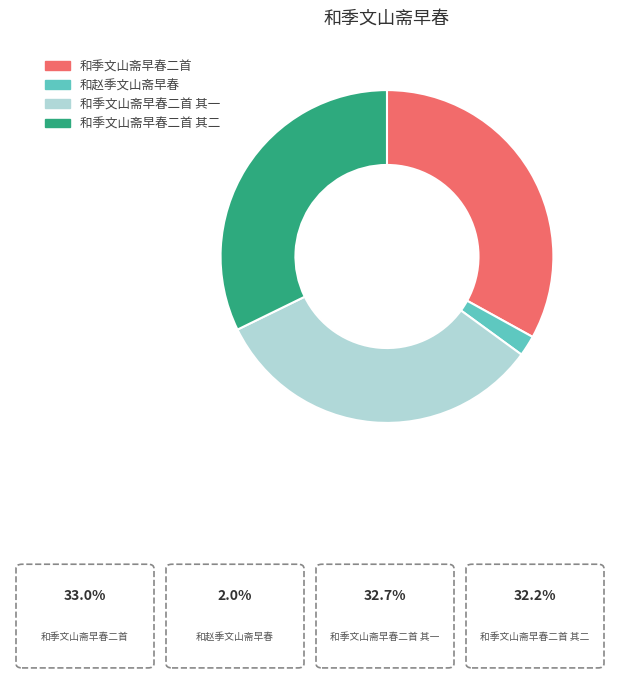

Which slice is the smallest?

和赵季文山斋早春